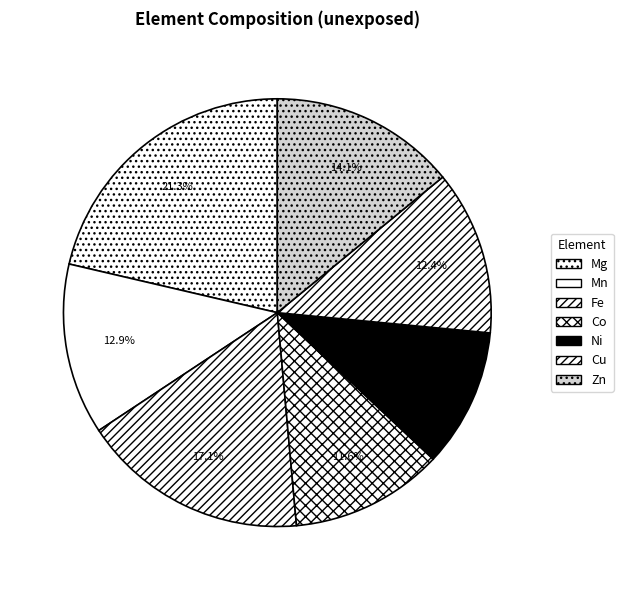

Count the number of slices in the pie.

7